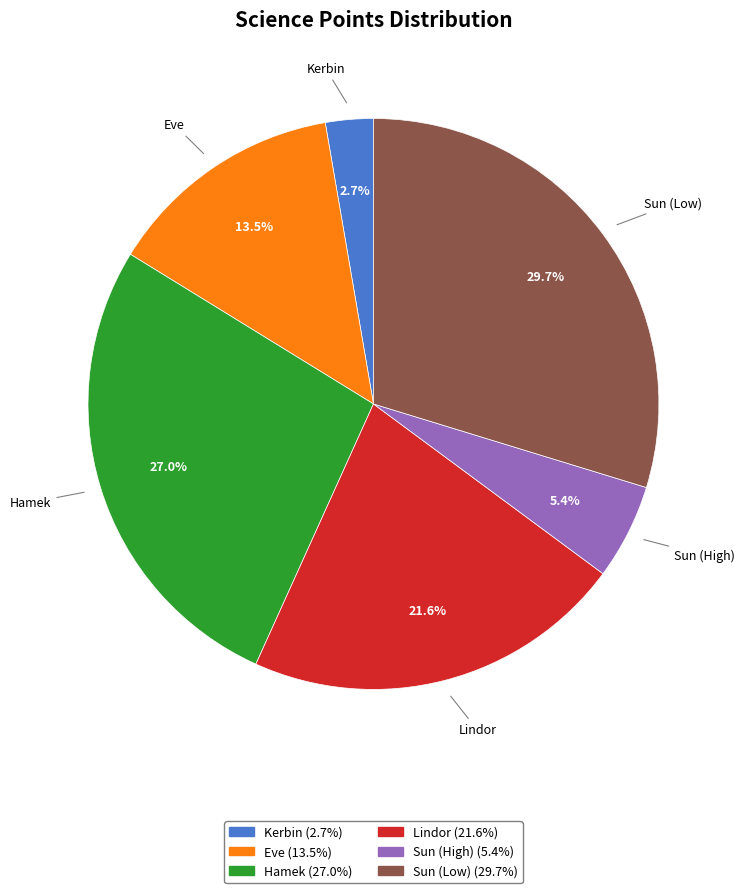

Count the number of slices in the pie.

6